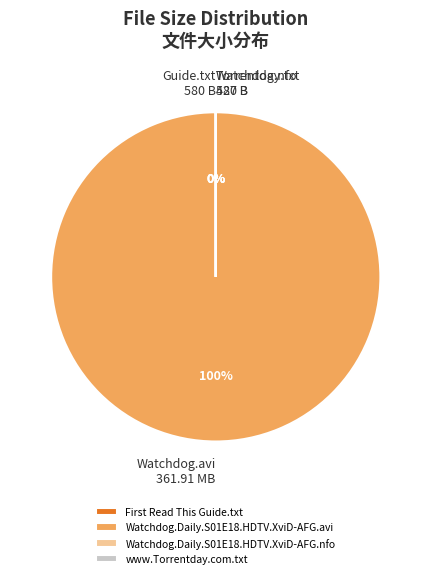

The Watchdog.Daily.S01E18.HDTV.XviD-AFG.avi slice represents 100% of the pie. True or false?

True